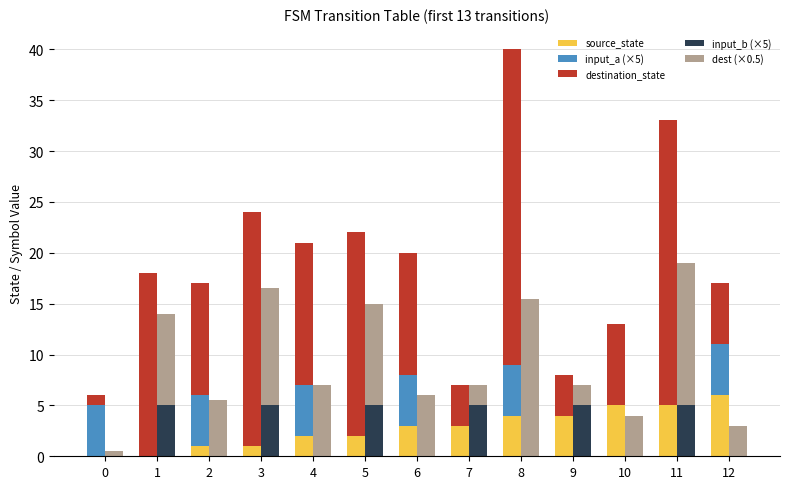

List the labels in order of input_b (×5) value, largest first.

1, 3, 5, 7, 9, 11, 0, 2, 4, 6, 8, 10, 12